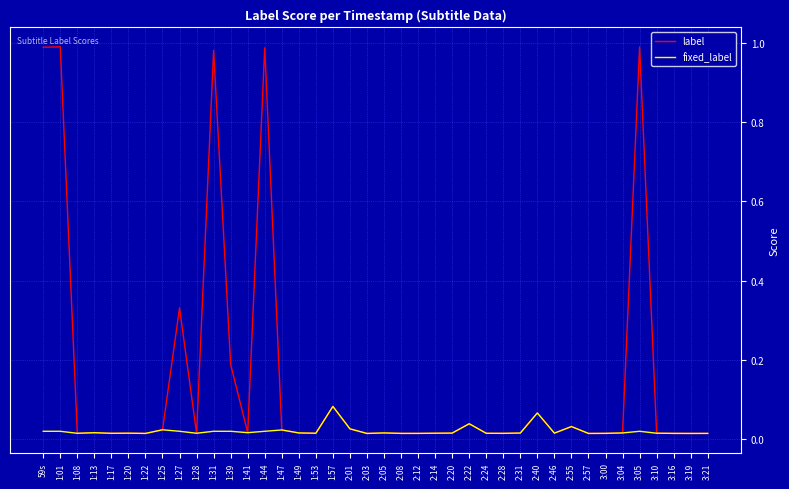

List the series in order of their overall mean, highest first.

label, fixed_label